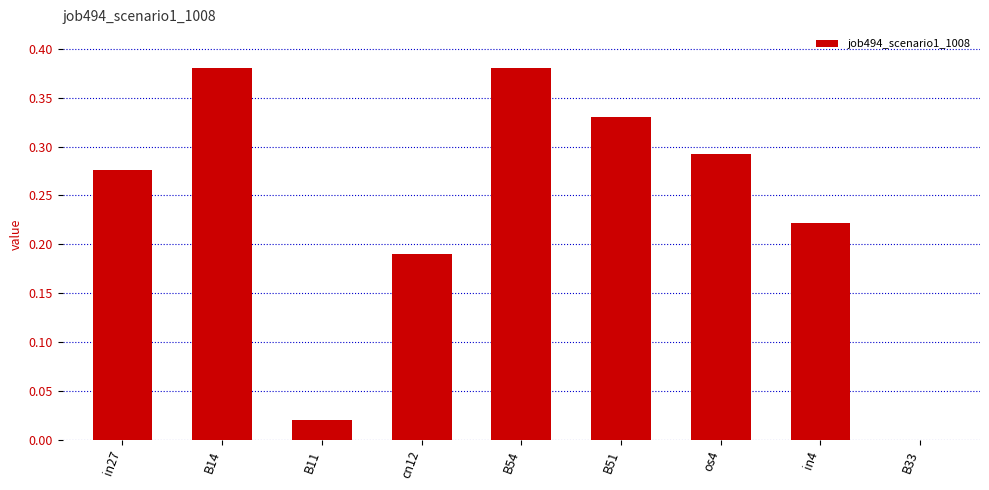

Is it true that the value at B54 is 0.1?

False